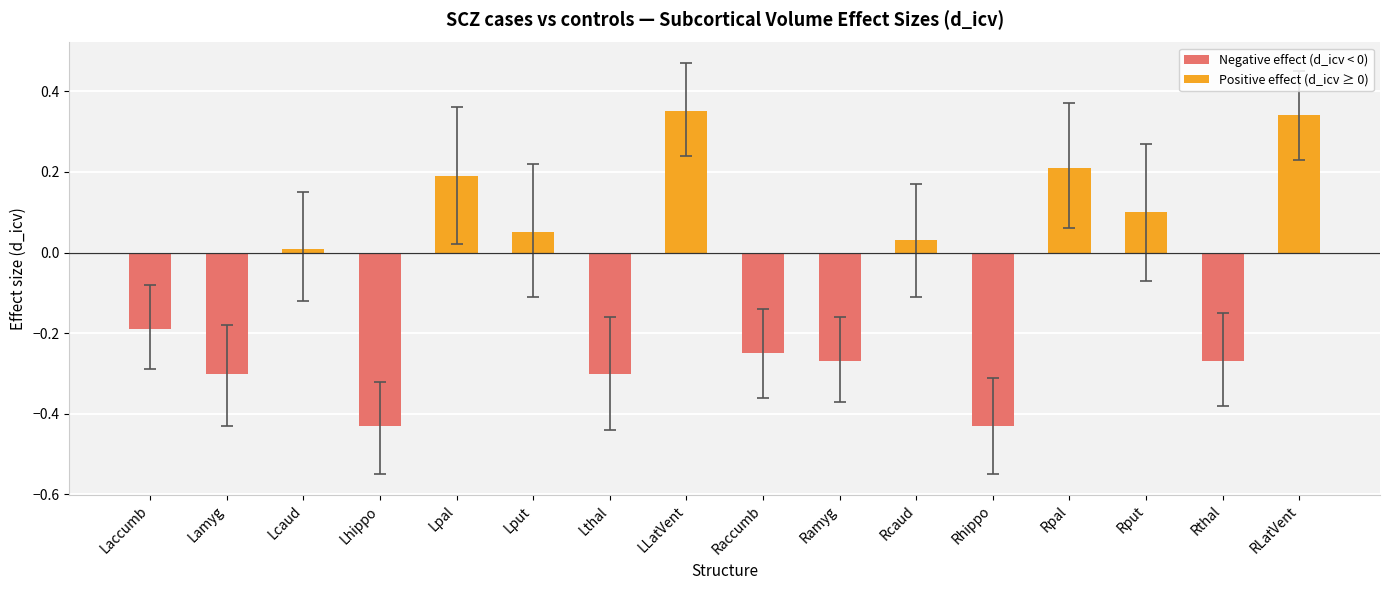

The chart shows a value of 0.0 at Rcaud. True or false?

True